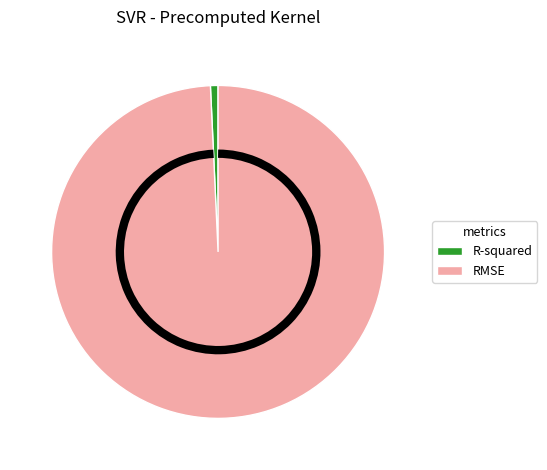

Rank the categories by value from lowest to highest.

R-squared, RMSE